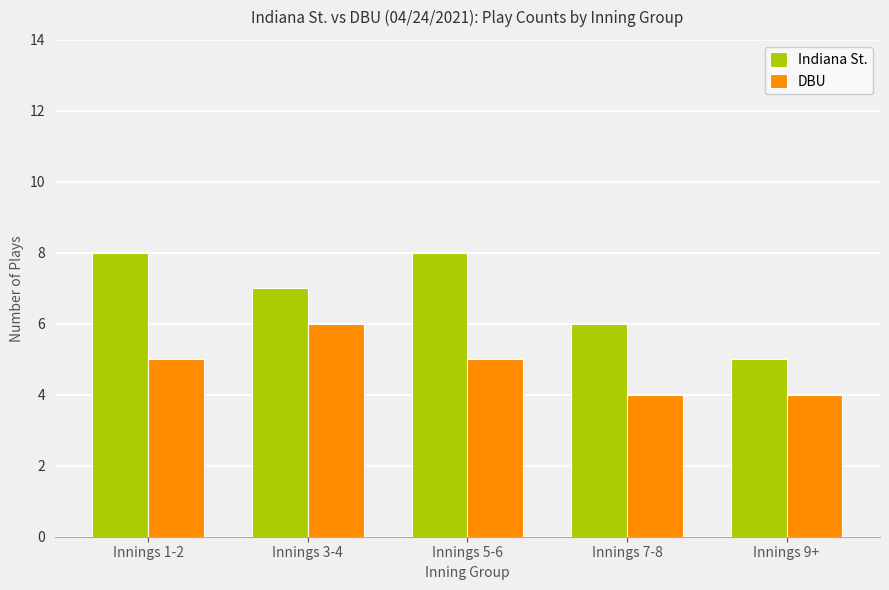

Which series has the largest total across all categories?

Indiana St.